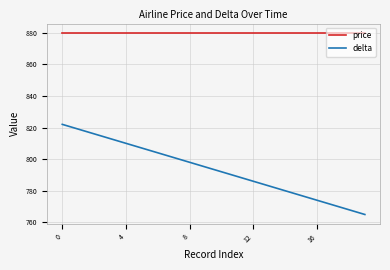

Which series has the largest total across all categories?

price